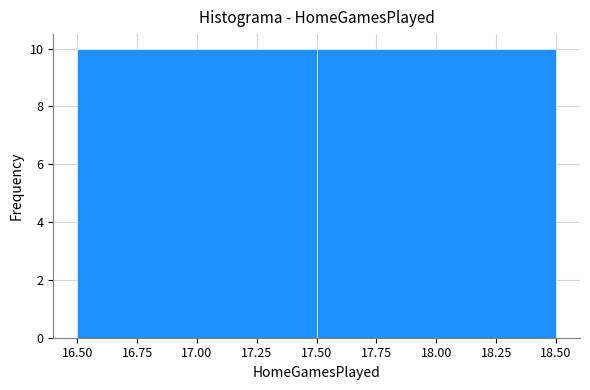

Reading left to right, list every bar in this chart as the range it spans on the x-axis followed by its height. The values are not printed on the chart, so give them approximately, as read against the axis.

16.50 to 17.50: 10
17.50 to 18.50: 10